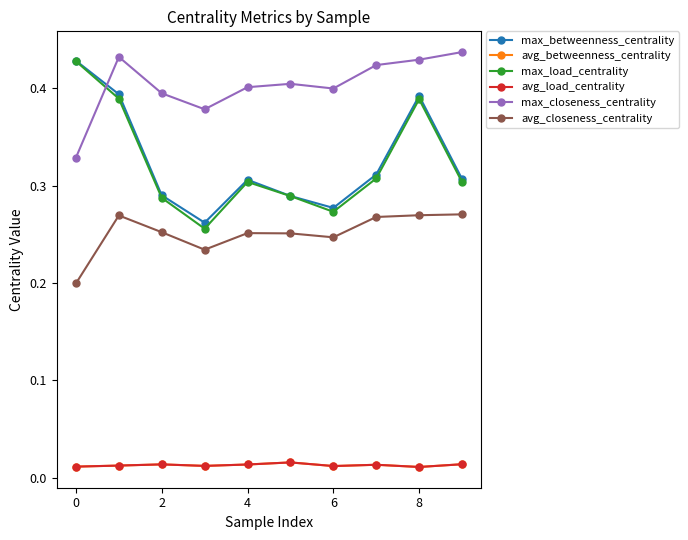

At which label does avg_load_centrality reach its minimum?

8